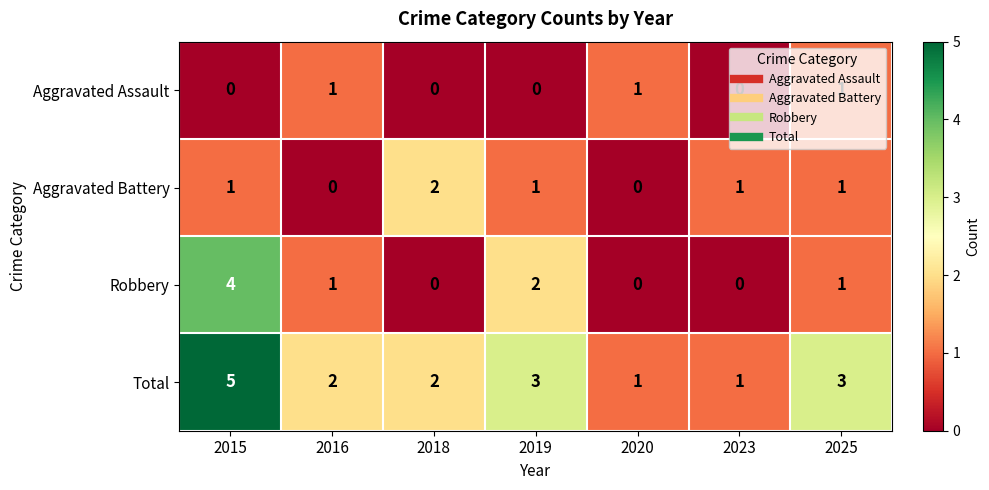

What is the total value across all series at 2018?

4